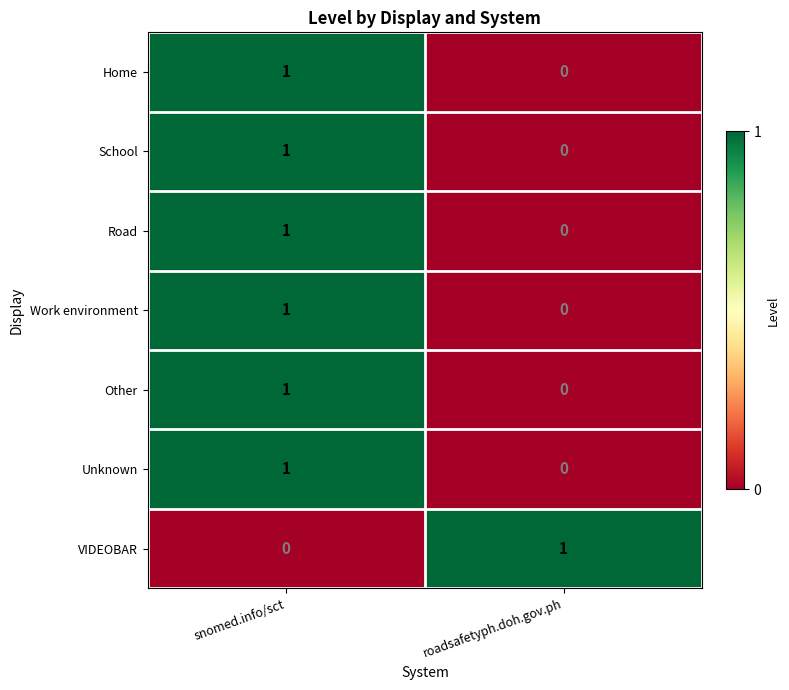

The value of Home at snomed.info/sct is 2. True or false?

False